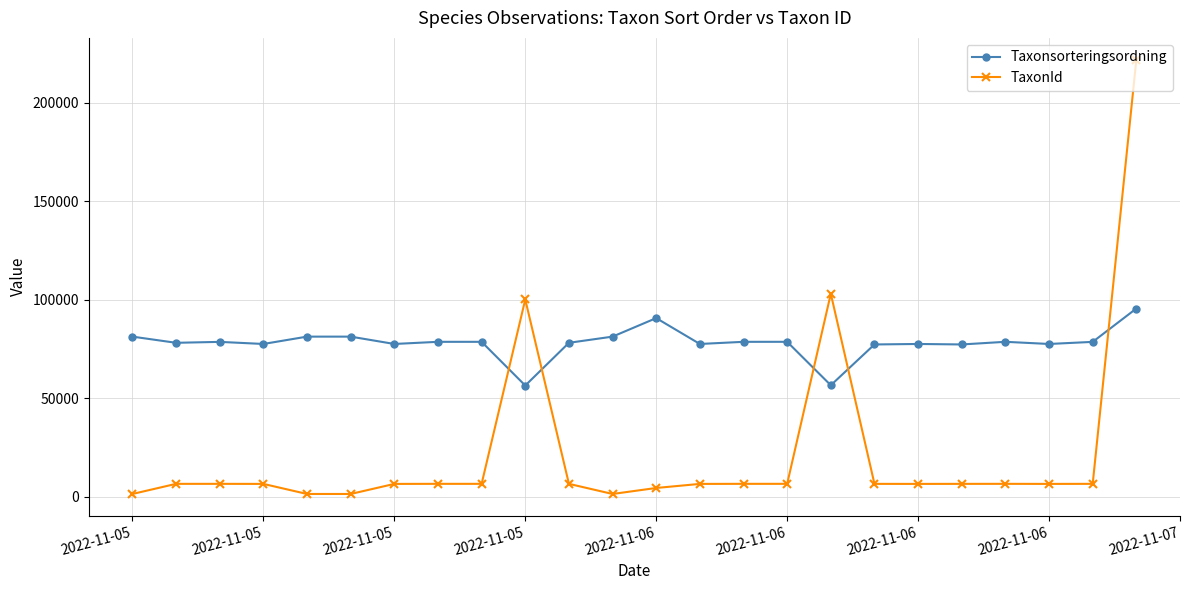

True or false: TaxonId has more than 1 points higher than both neighbors.

True